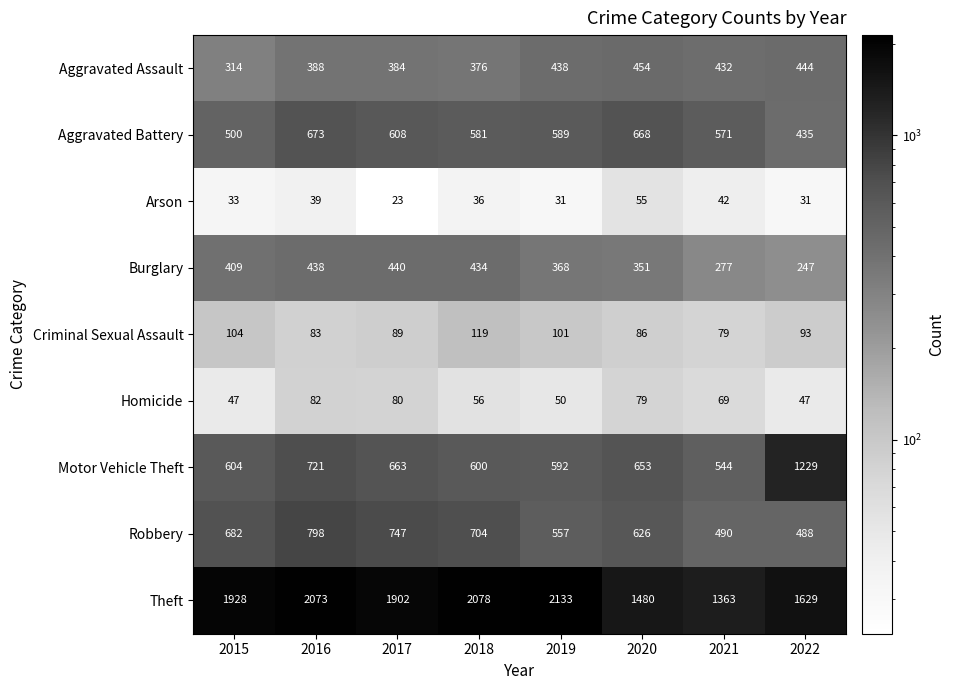

Rank the series by their maximum value, from highest to lowest.

Theft, Motor Vehicle Theft, Robbery, Aggravated Battery, Aggravated Assault, Burglary, Criminal Sexual Assault, Homicide, Arson